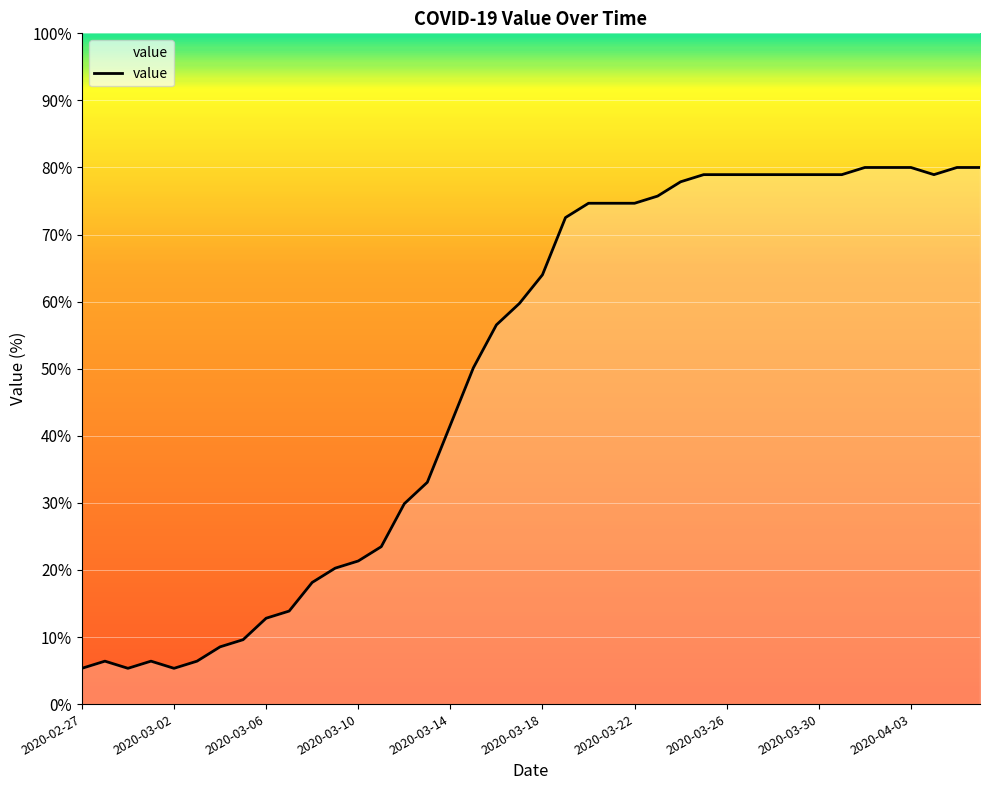

What is the minimum value shown in the chart?

5.3